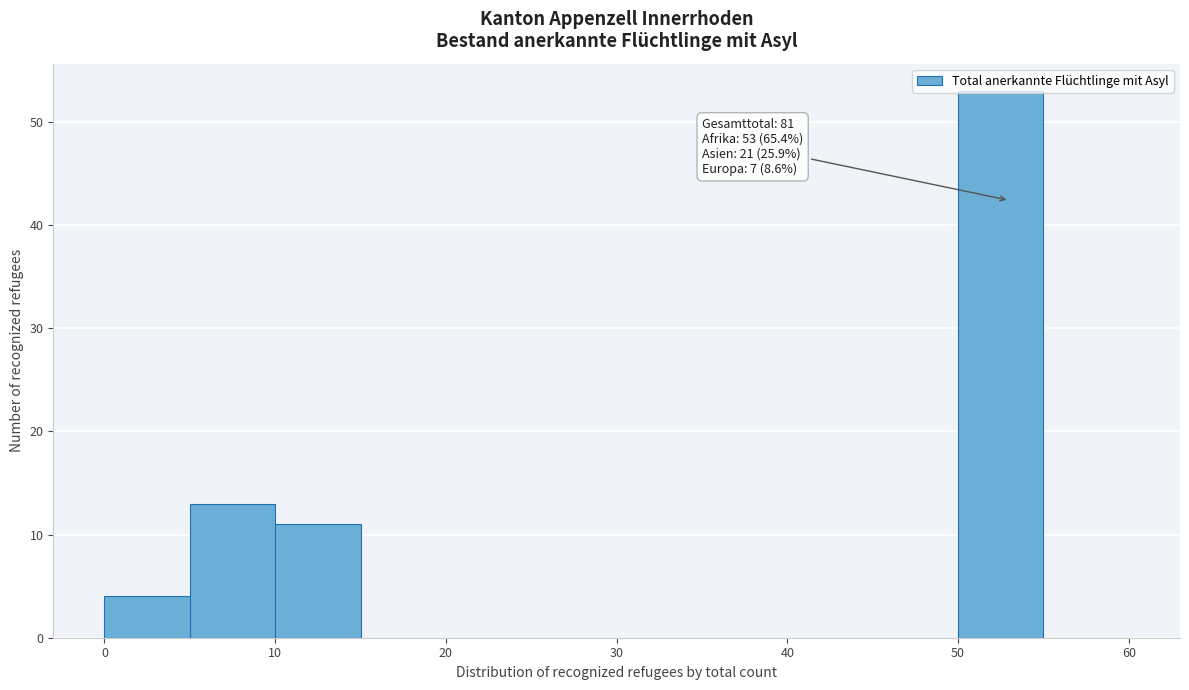

Which range on the x-axis has the tallest bar?

50 to 55